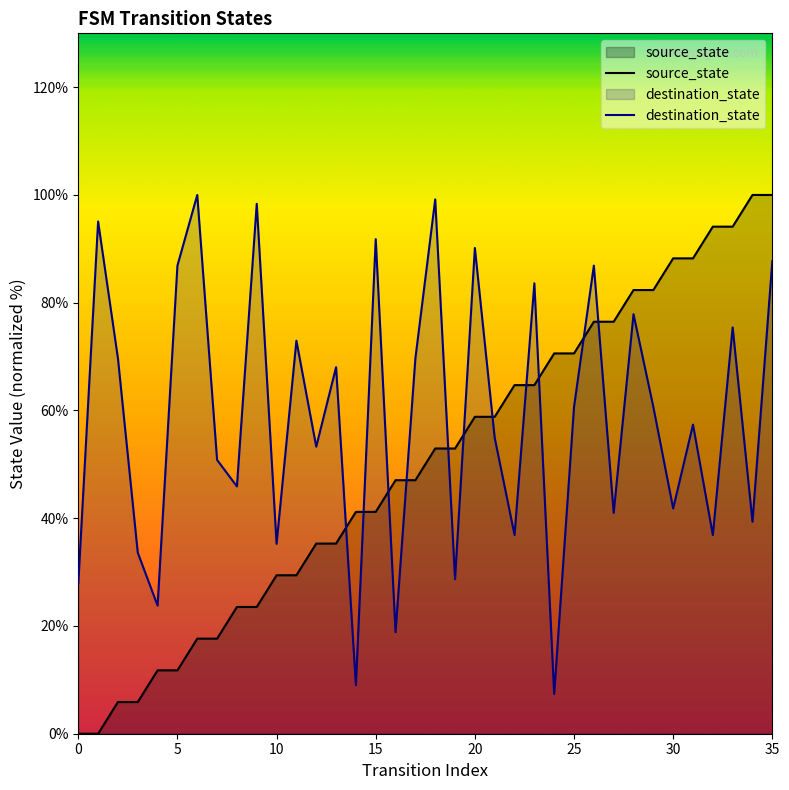

Which series has the largest total across all categories?

destination_state